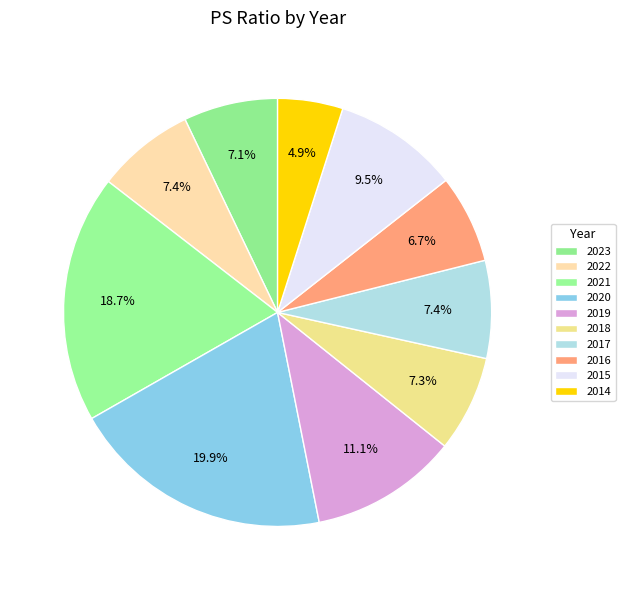

What percentage is the 2018 slice, to the nearest percent?

7%